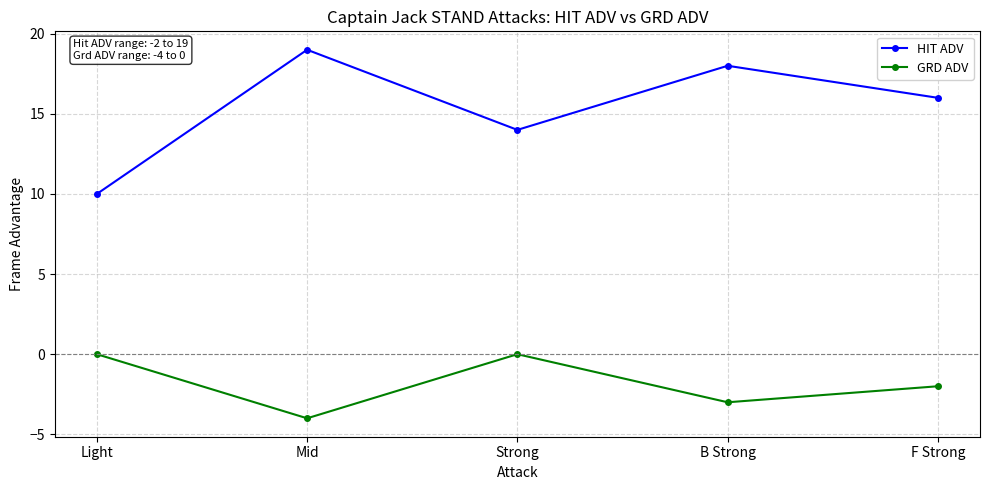

Which series has the largest total across all categories?

HIT ADV